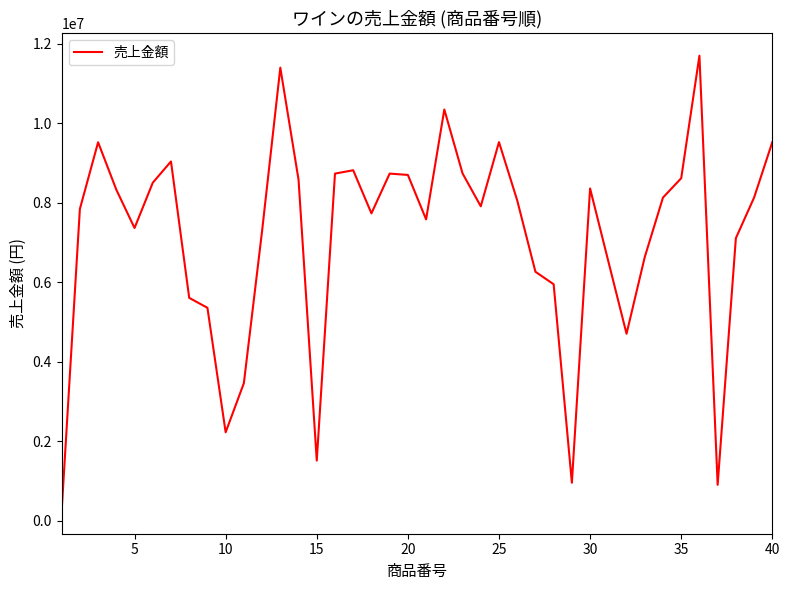

What is the difference between the maximum and minimum values?

11452500